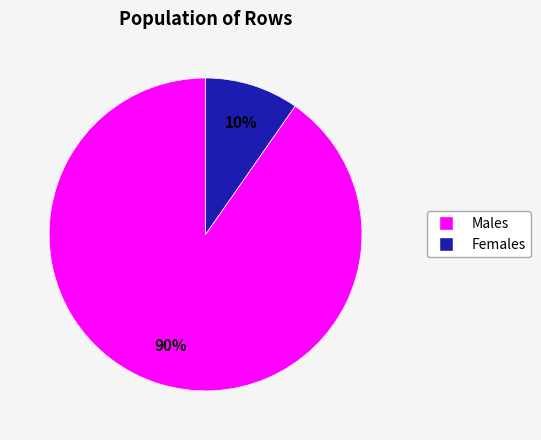

Does any single category account for the majority?

Yes